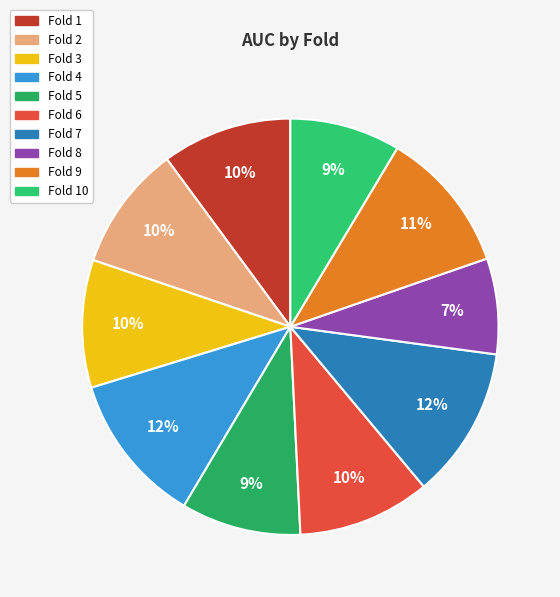

How many slices are in this pie chart?

10